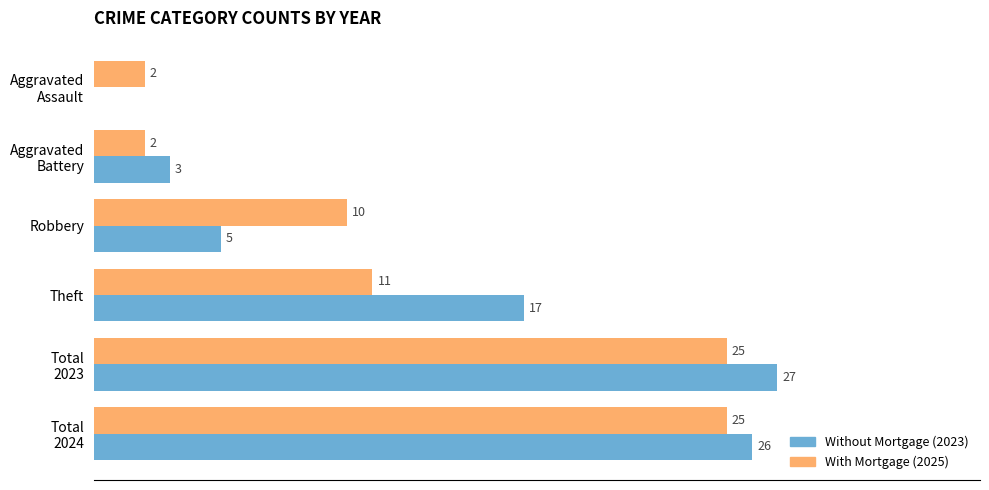

Which category has the highest value across all series?

Total
2023